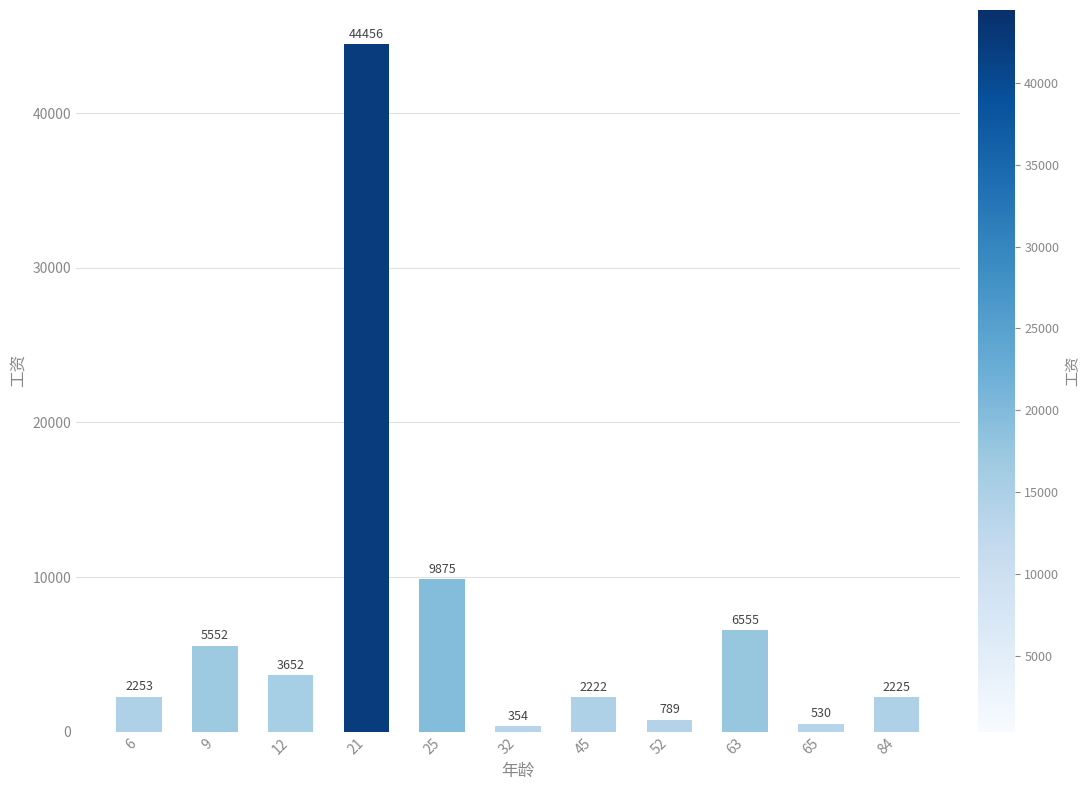

Which label corresponds to the smallest value in the chart?

32